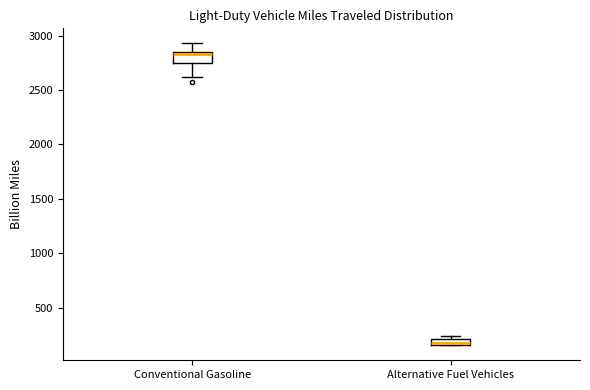

Which box's median line is the highest?

Conventional Gasoline